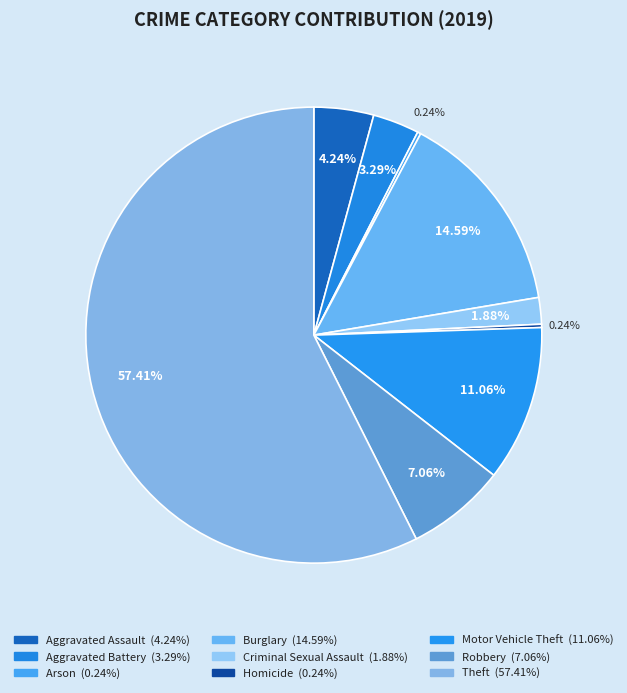

Which slice is the smallest?

Arson